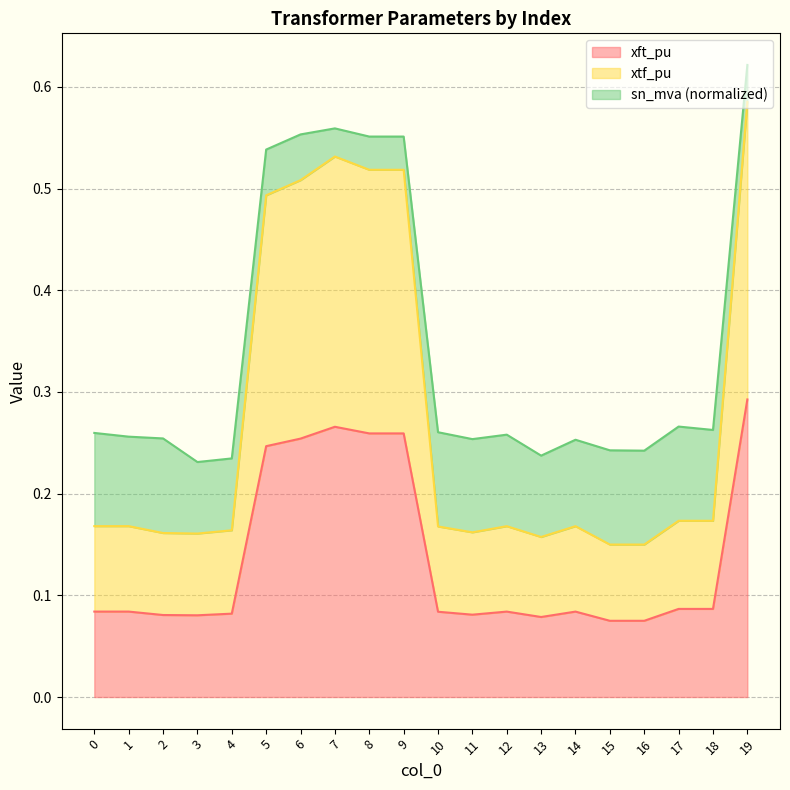

What is the value of the xft_pu point at the 15th from the left?

0.1